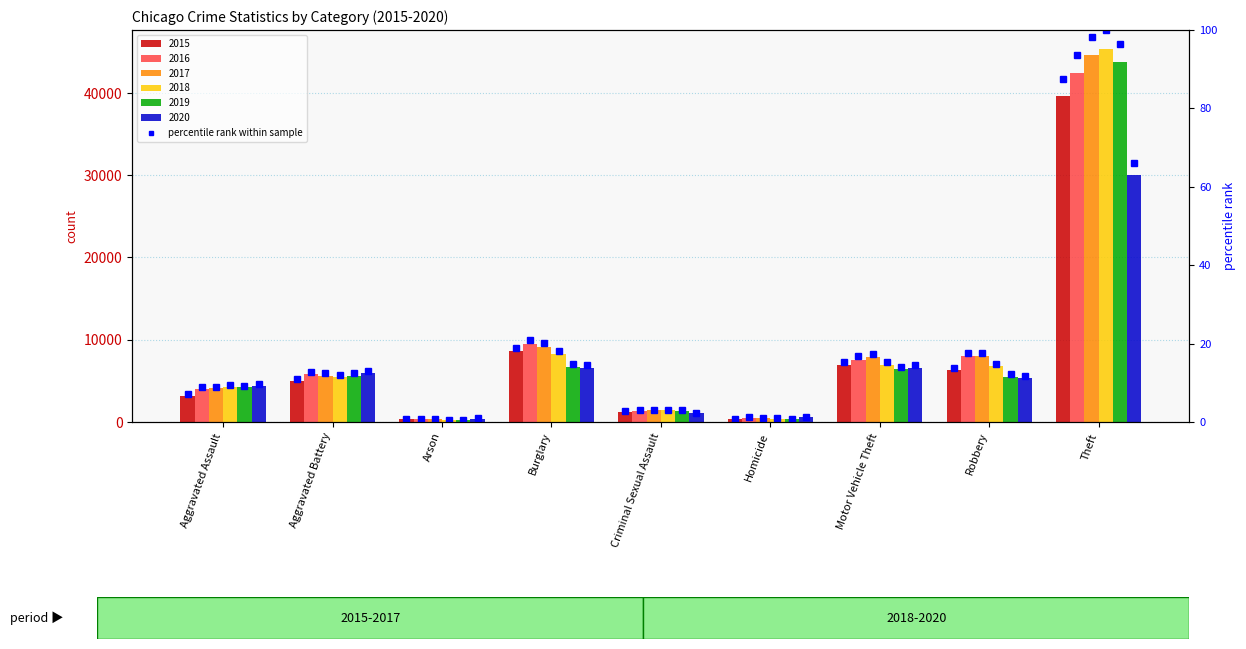

At which label does the data first exceed 11?

Aggravated Battery